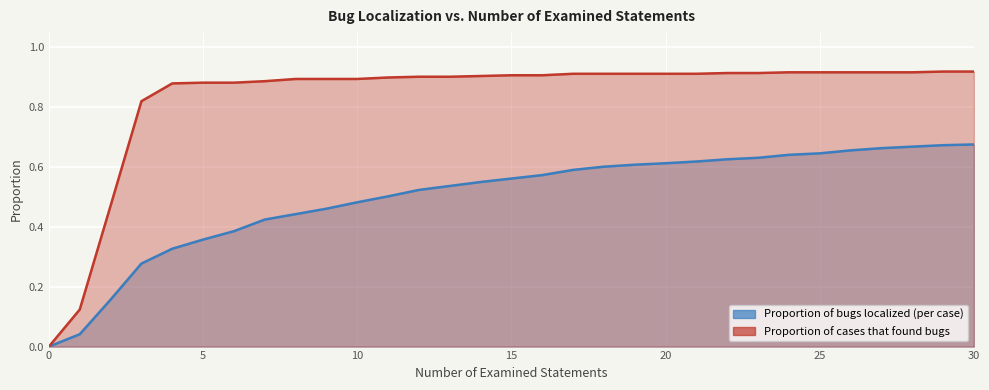

Reading left to right, extract all data points from this chart.

Proportion of bugs localized (per case): 0.0	0.0	0.2	0.3	0.3	0.4	0.4	0.4	0.4	0.5	0.5	0.5	0.5	0.5	0.5	0.6	0.6	0.6	0.6	0.6	0.6	0.6	0.6	0.6	0.6	0.6	0.7	0.7	0.7	0.7	0.7
Proportion of cases that found bugs: 0.0	0.1	0.5	0.8	0.9	0.9	0.9	0.9	0.9	0.9	0.9	0.9	0.9	0.9	0.9	0.9	0.9	0.9	0.9	0.9	0.9	0.9	0.9	0.9	0.9	0.9	0.9	0.9	0.9	0.9	0.9